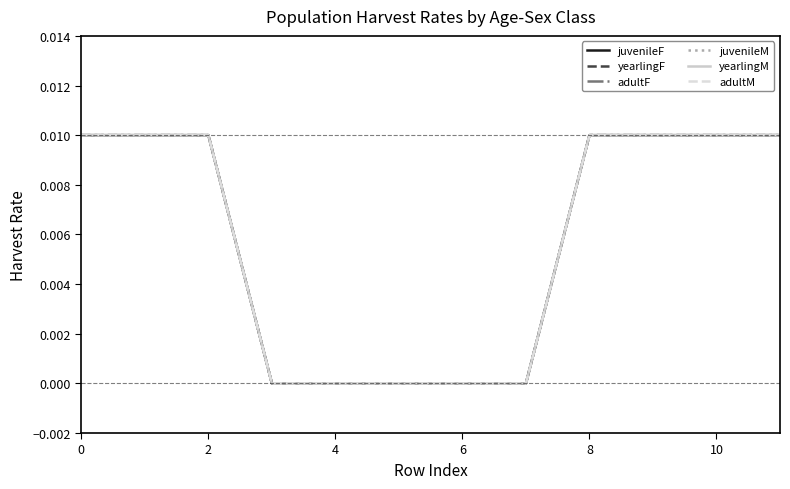

How many lines are shown in the chart?

6